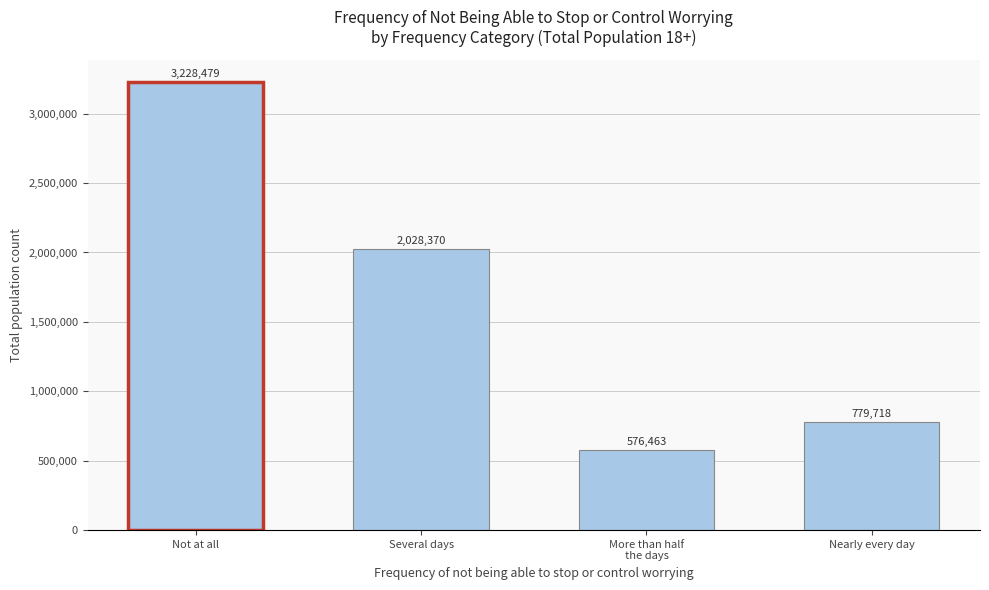

Reading right to left, list all the values displayed in this chart.

779718	576463	2028370	3228479